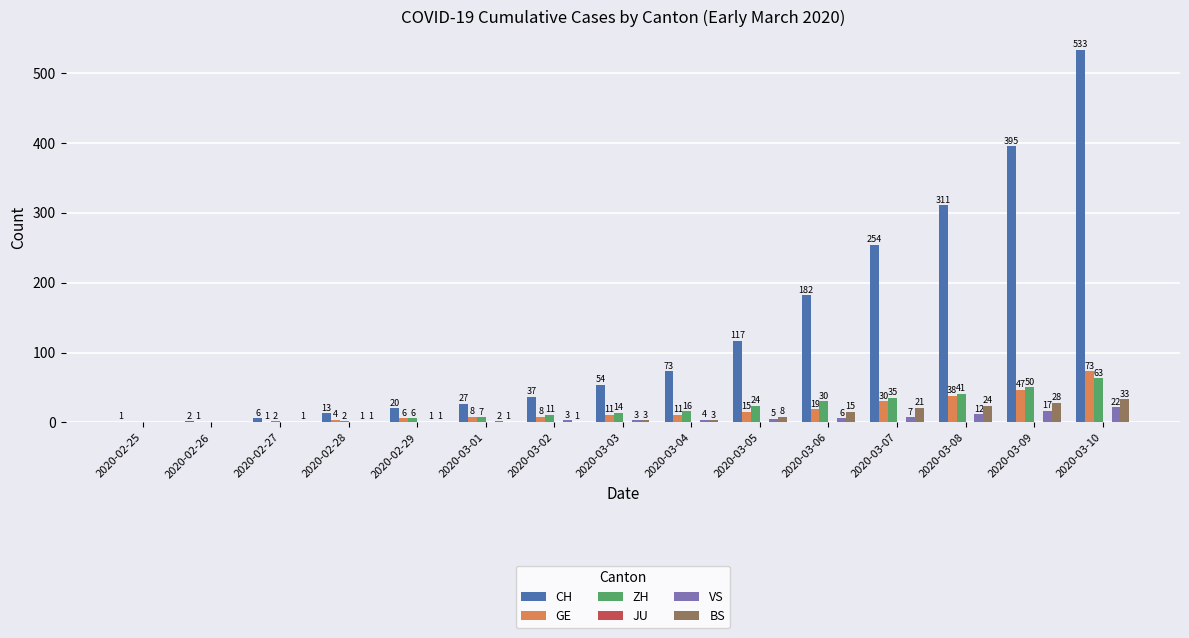

Which series changed the most between 2020-03-01 and 2020-03-08?

CH